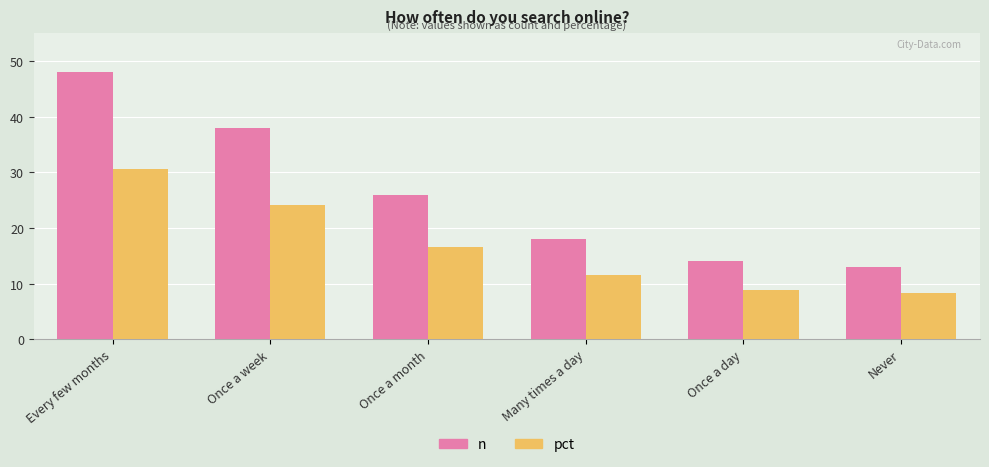

What is the difference between the maximum and second lowest values in the n series?

34.0